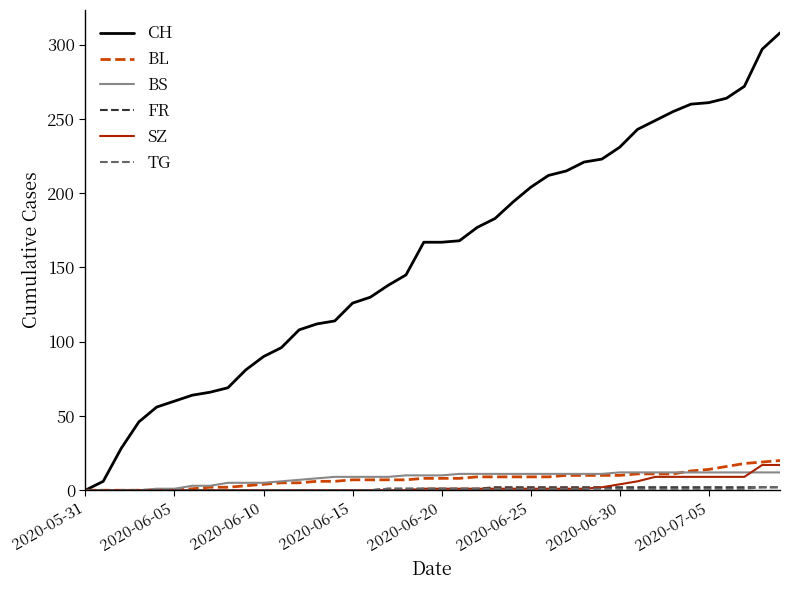

What is the maximum value shown in the chart?

308